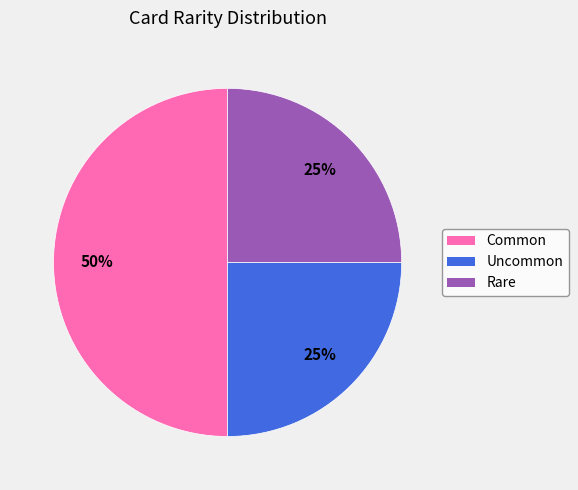

Is it true that Rare is 25% of the pie?

True